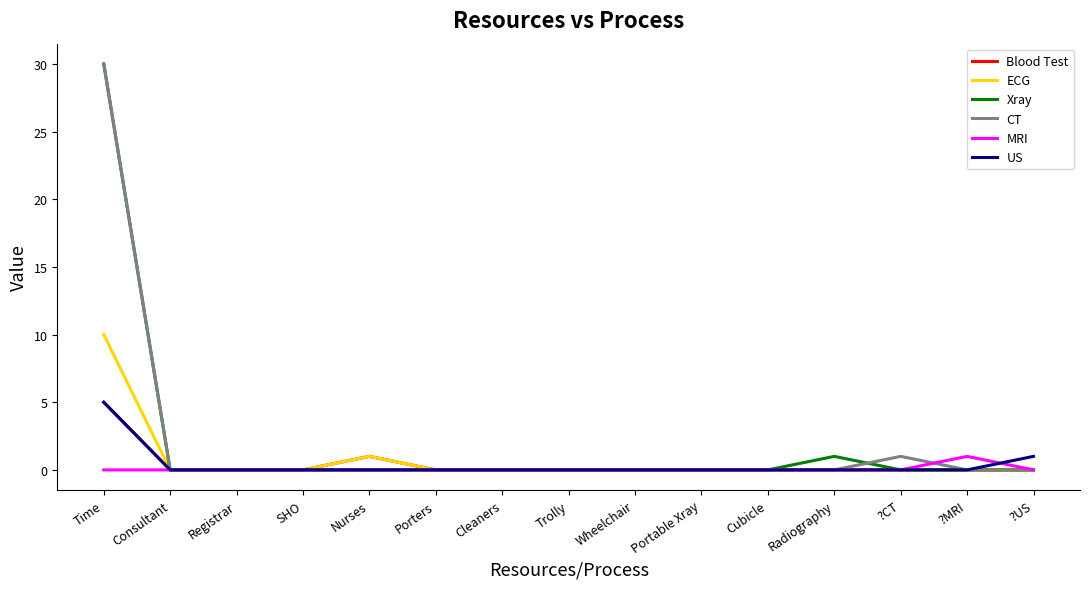

What is the highest value of the US series?

5